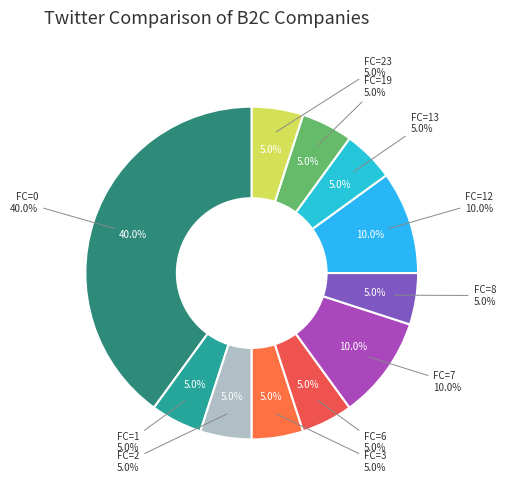

To the nearest percent, what percentage of the pie is FC=6?

5%